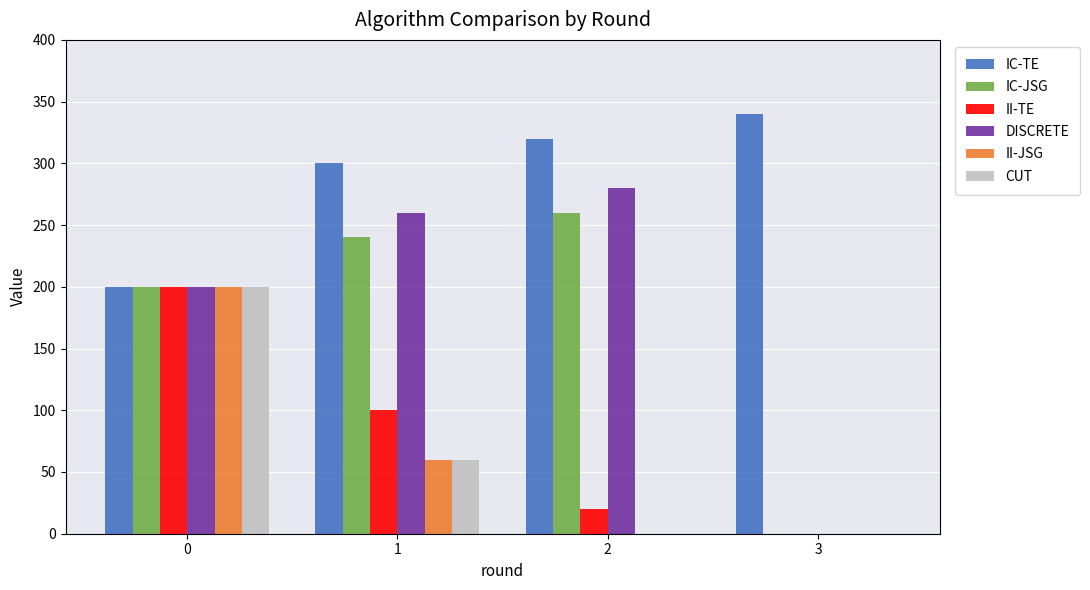

What is the sum of the IC-TE values at 1 and 0?

500